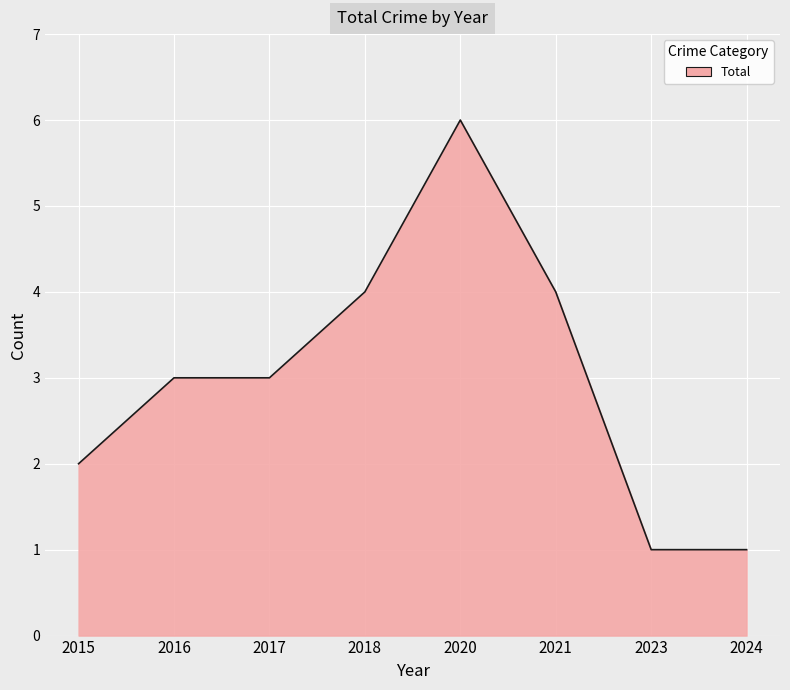

At which category does the chart reach its peak across all series?

2020